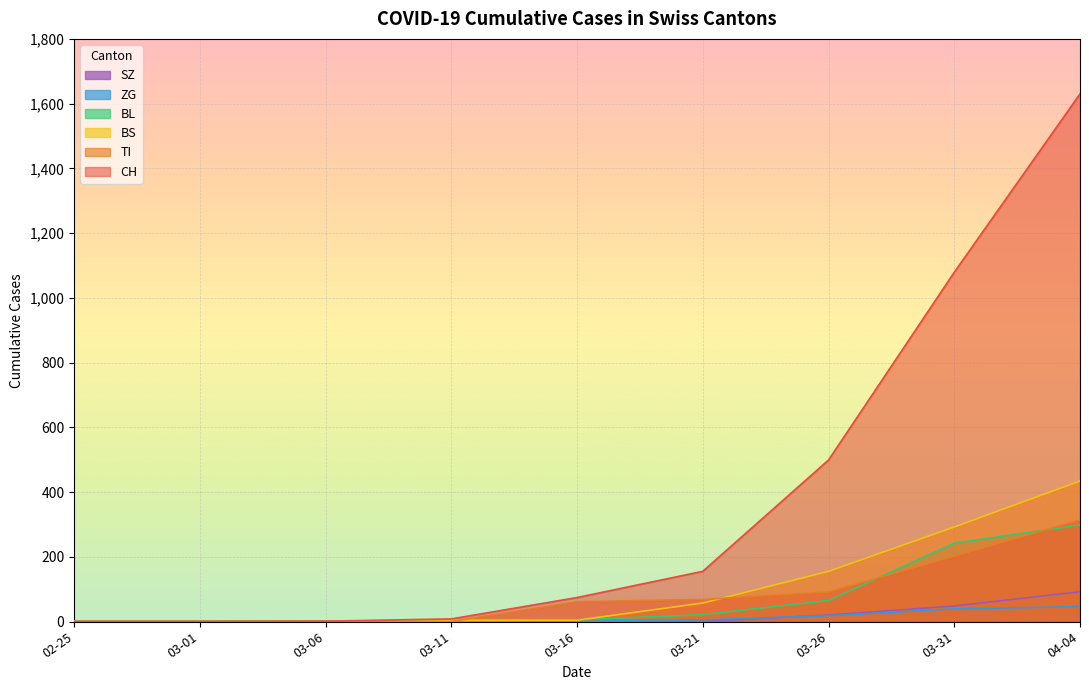

Is the value of TI at 03-26 greater than the value of CH at 03-16?

Yes